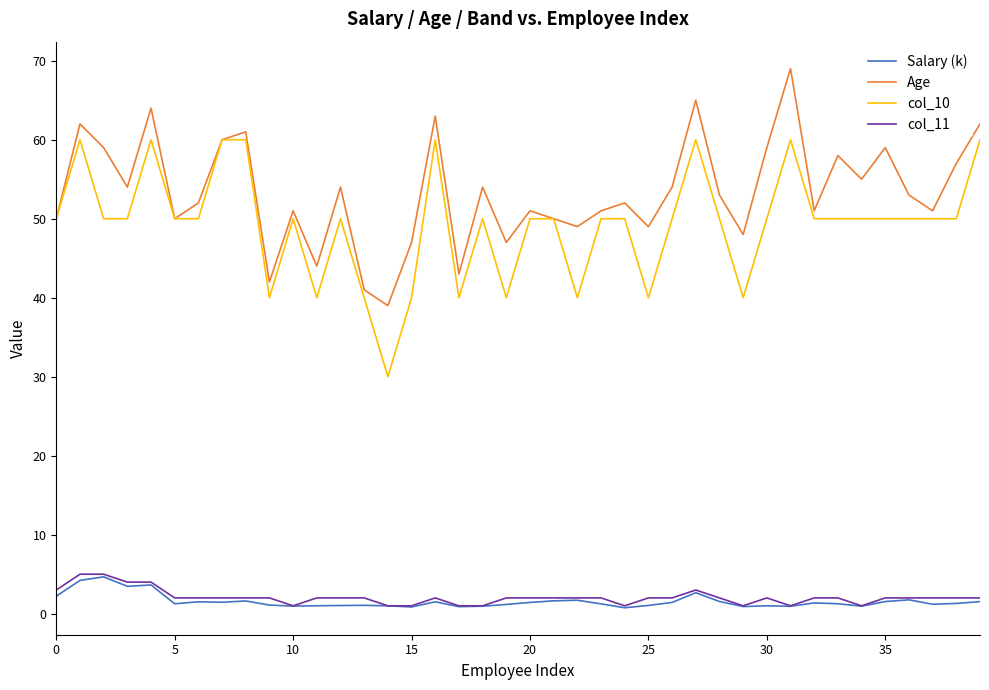

True or false: Salary (k) and Age intersect in this chart.

False